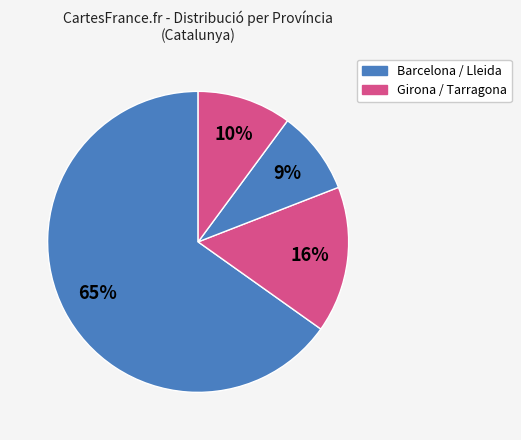

Count the number of slices in the pie.

4